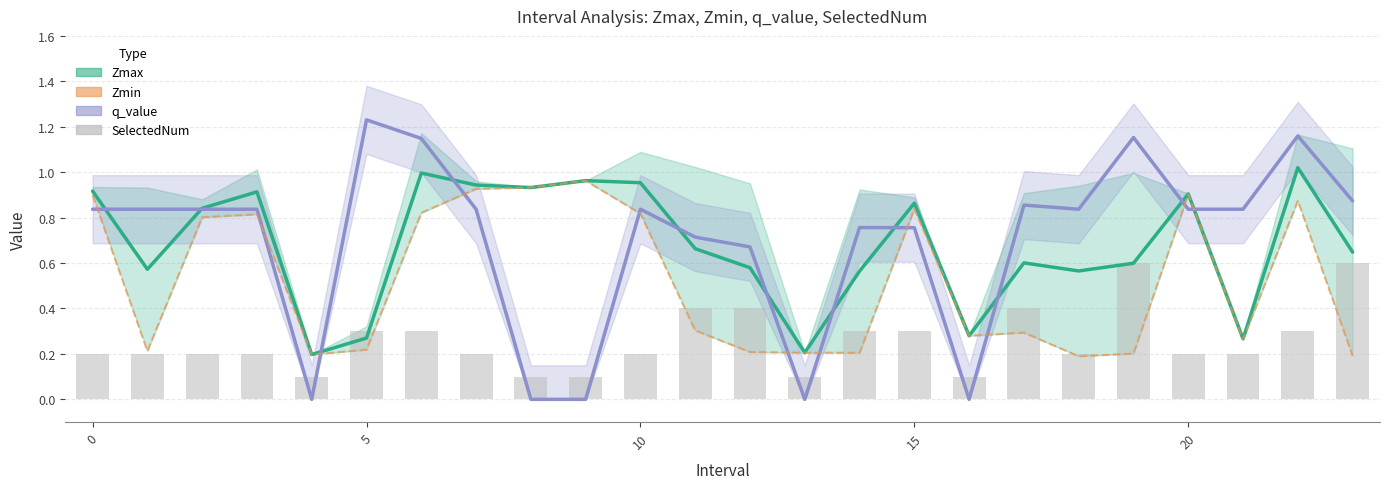

What is the difference between the maximum and minimum values in the SelectedNum series?

0.5